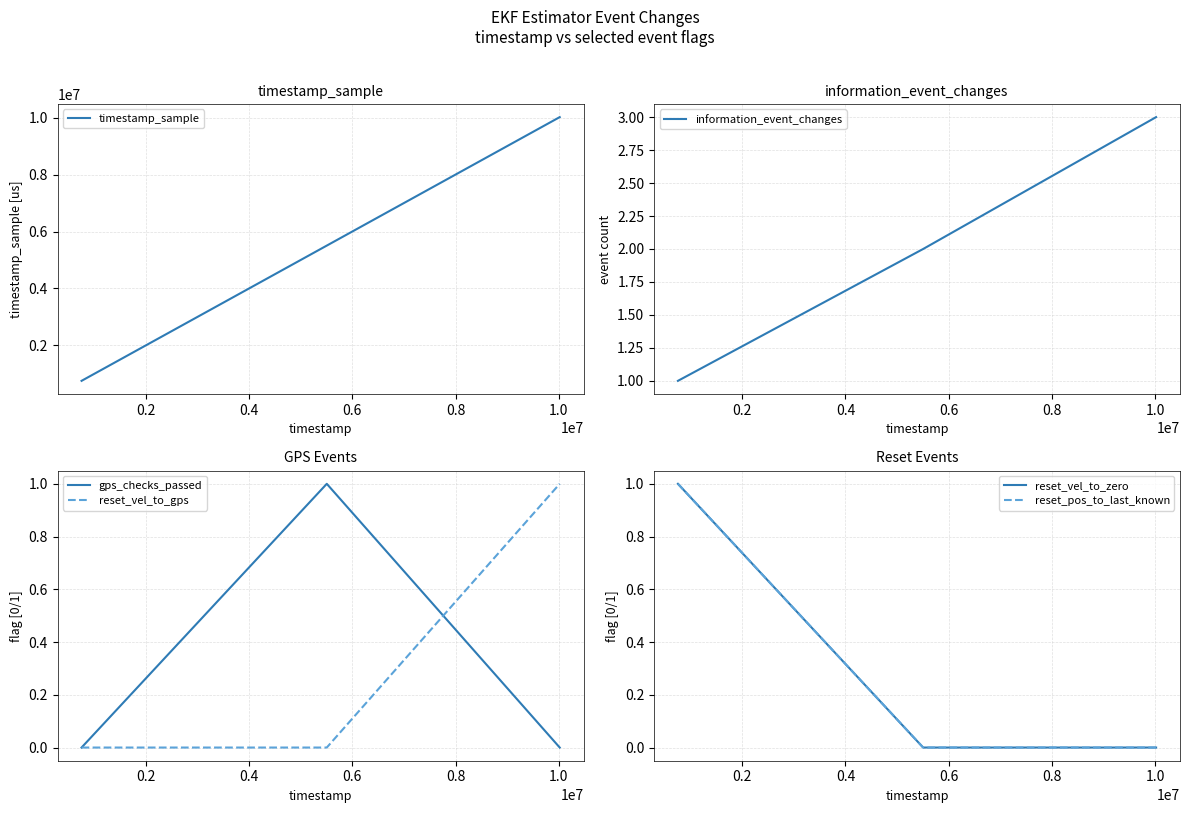

What is the difference between the second highest and minimum values in the information_event_changes series?

1